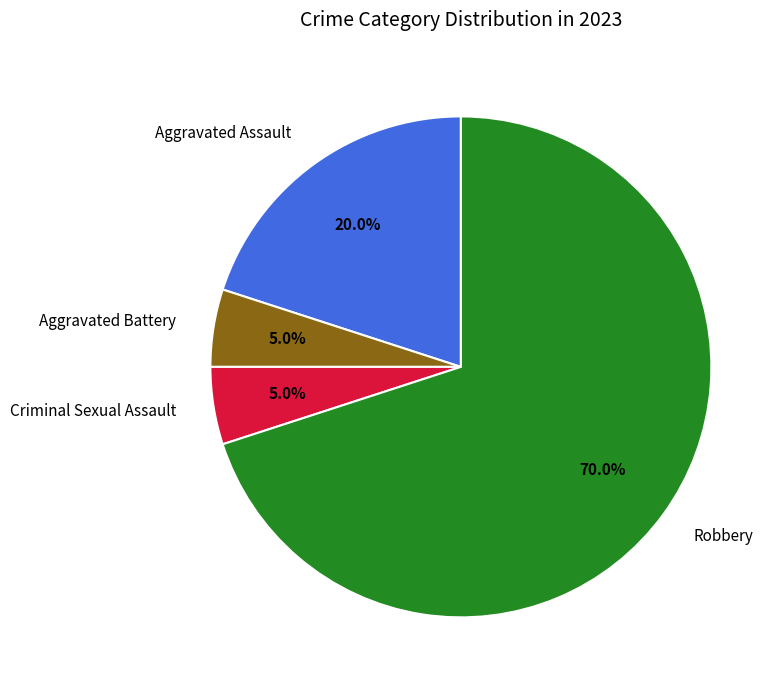

What is the total percentage of Criminal Sexual Assault and Robbery?

75.0%